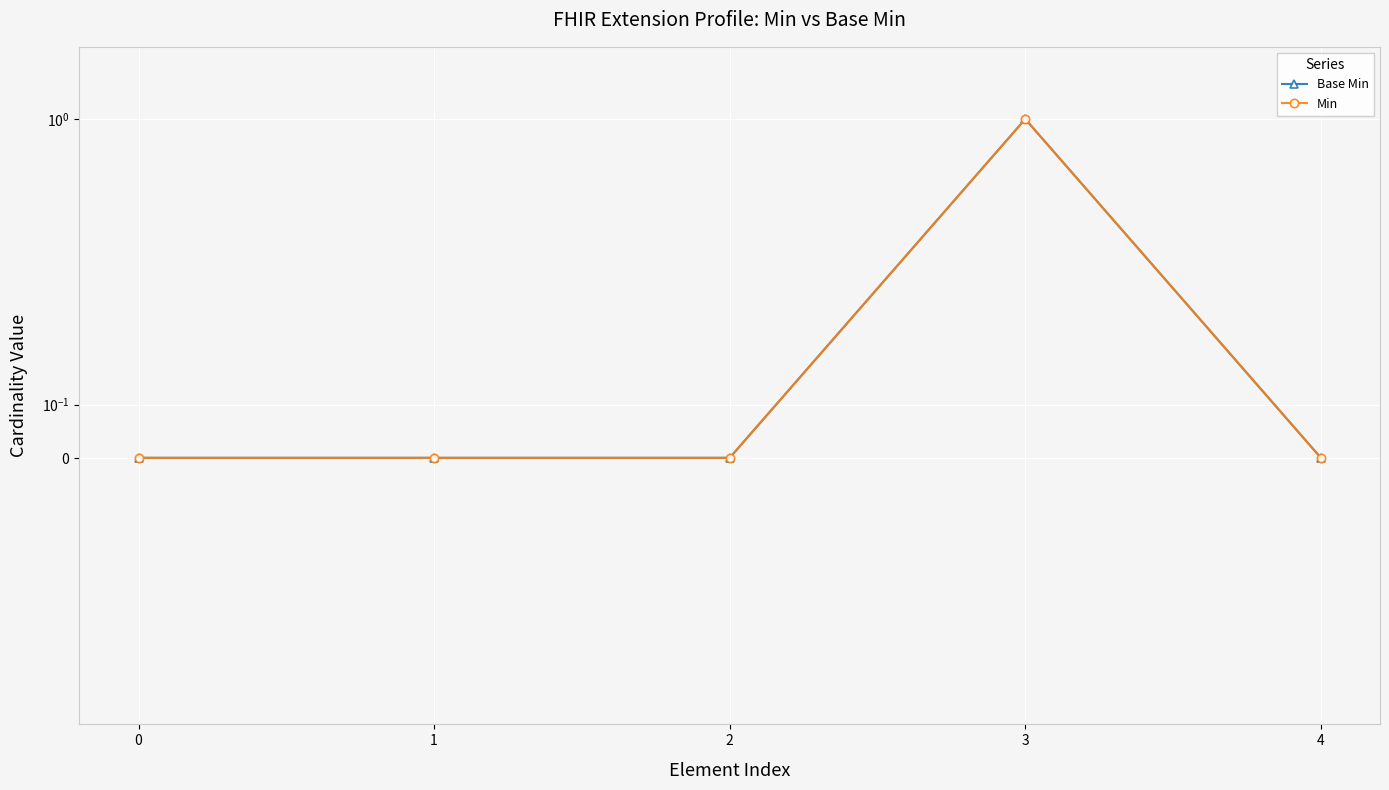

True or false: Min and Base Min intersect in this chart.

False